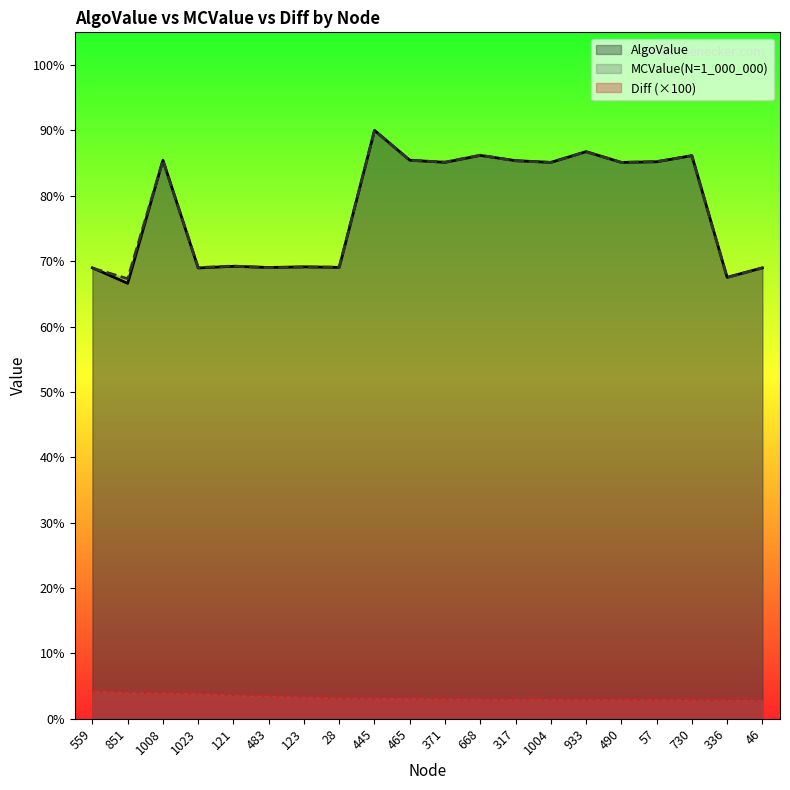

What is the value of the MCValue point at the 16th from the left?

0.9